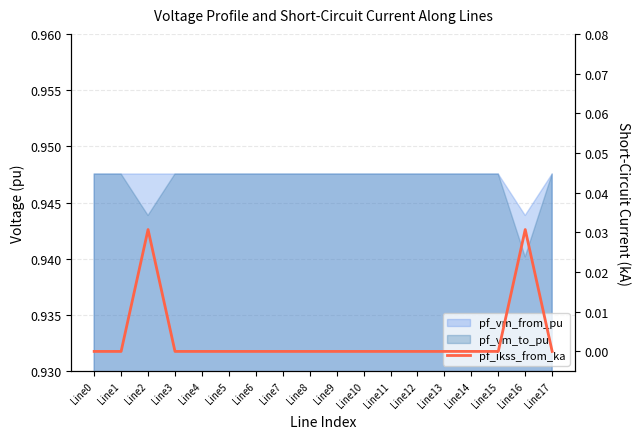

How many points are higher than both their immediate neighbors (excluding endpoints)?

2